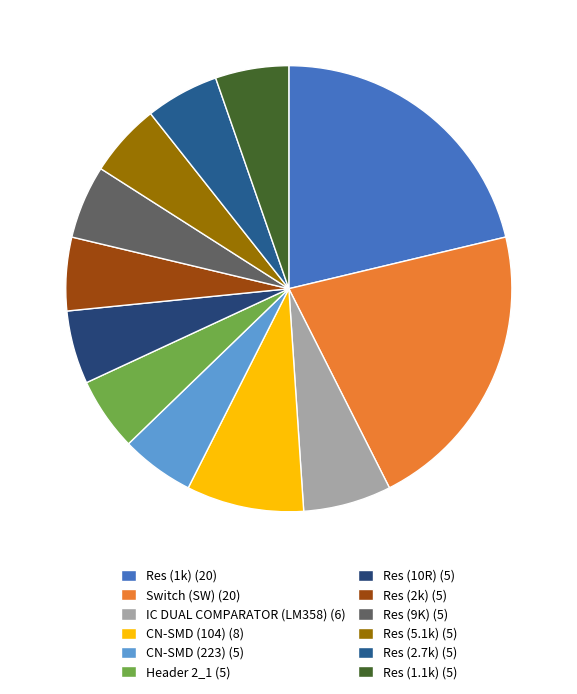

To the nearest percent, what is the average slice percentage?

8%